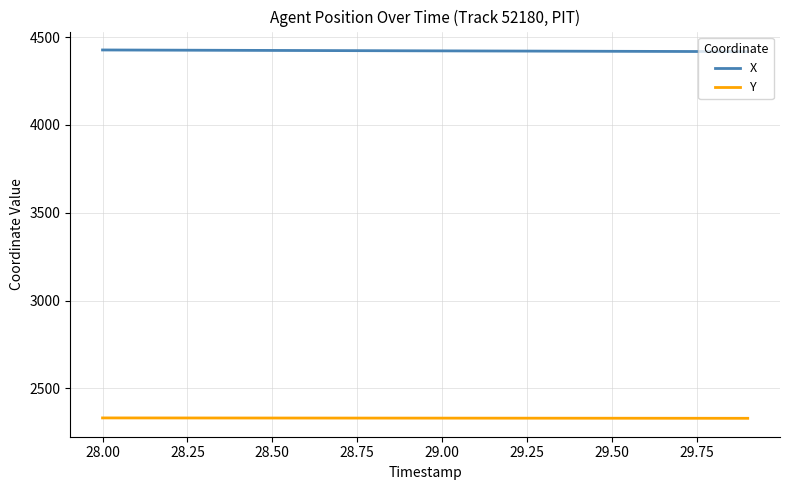

True or false: X and Y cross at least once.

False